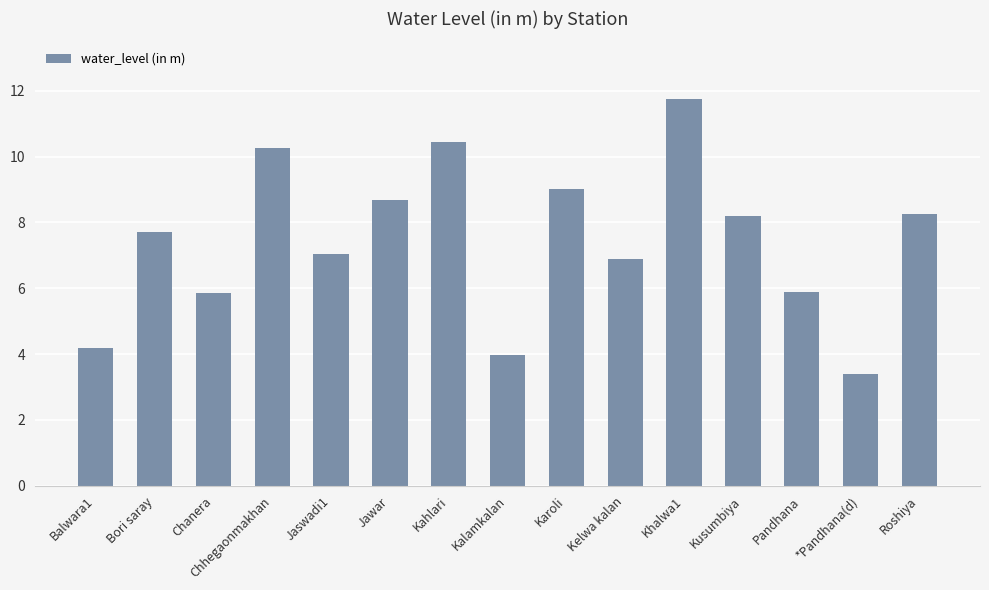

How many bars are there in total?

15